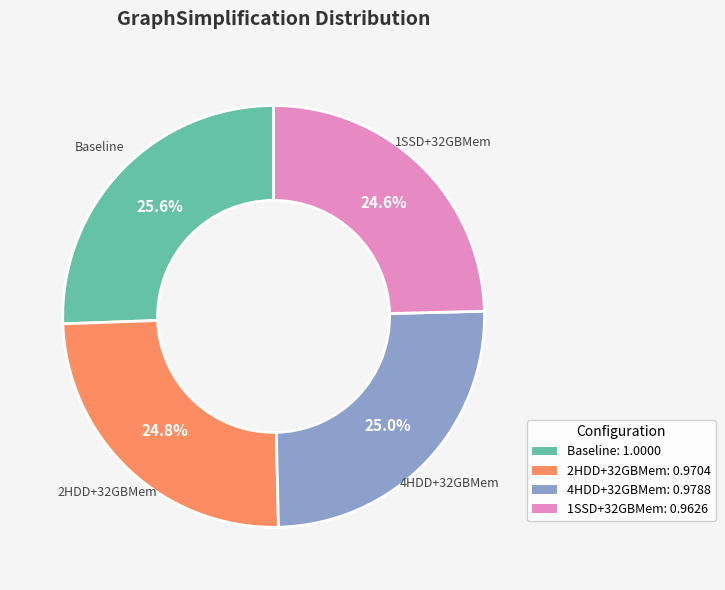

What is the total percentage of 4HDD+32GBMem and 1SSD+32GBMem?

49.6%